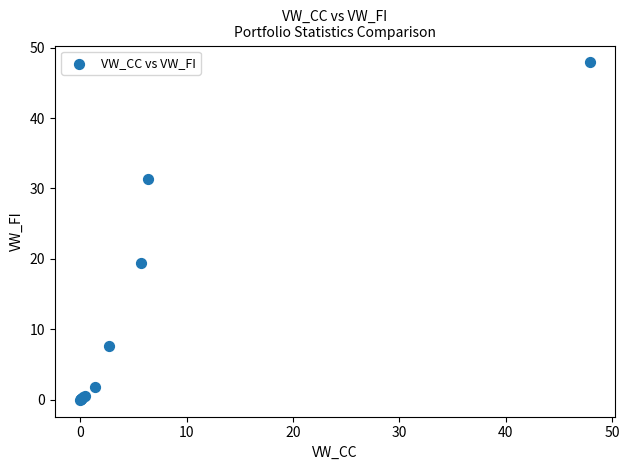

What Y value in the scatter plot is closest to 23?

19.4